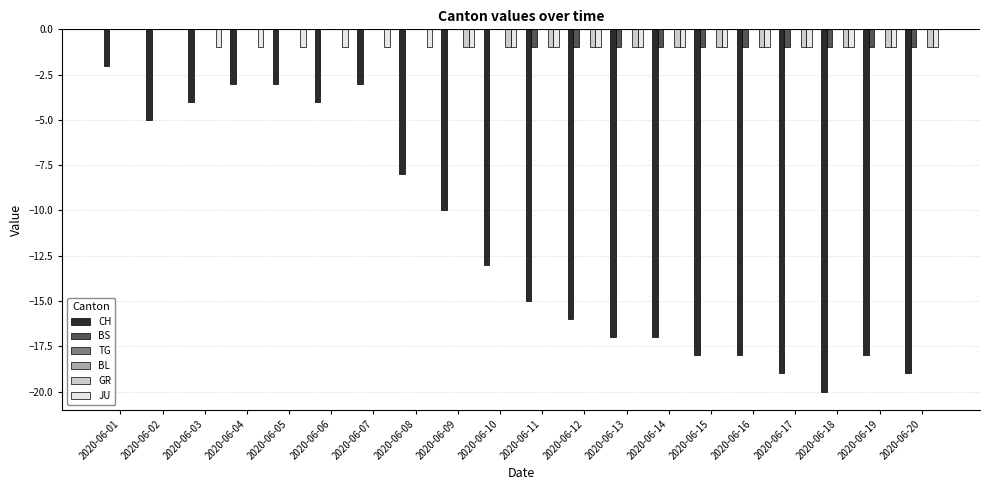

Does the chart contain any negative values?

Yes